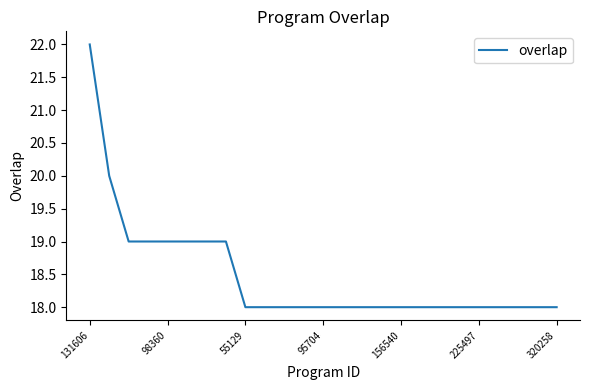

Does the chart display data point markers on the line(s)?

No